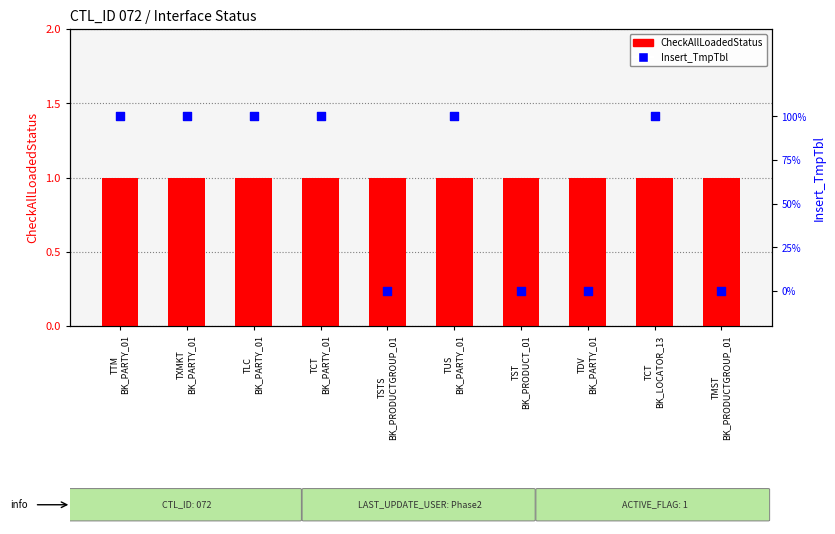

Is the value of Insert_TmpTbl at TCT
BK_LOCATOR_13 greater than the value of CheckAllLoadedStatus at TCT
BK_PARTY_01?

No